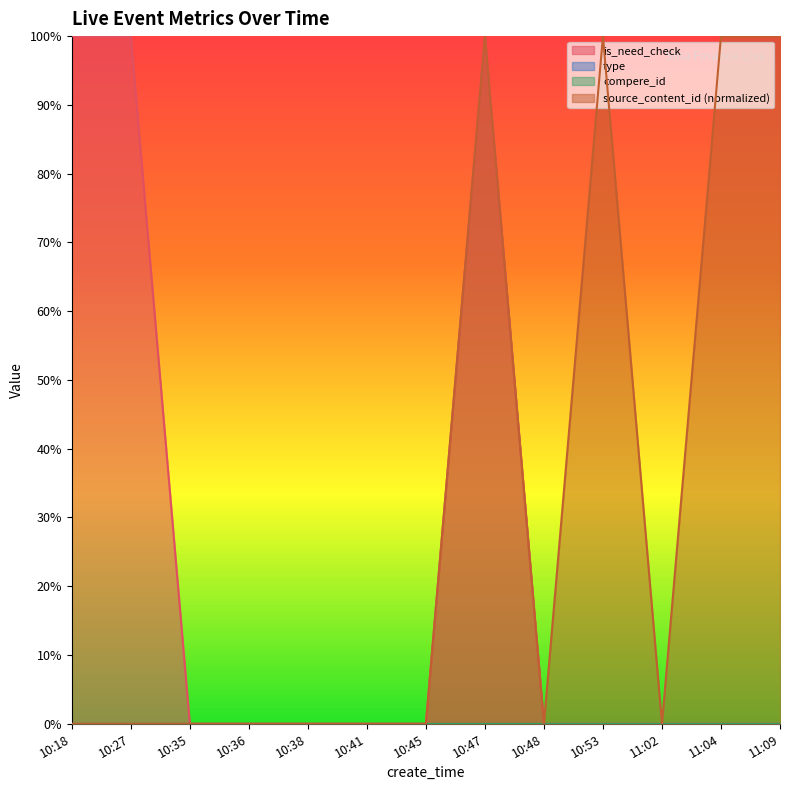

Does the chart display data point markers on the line(s)?

No